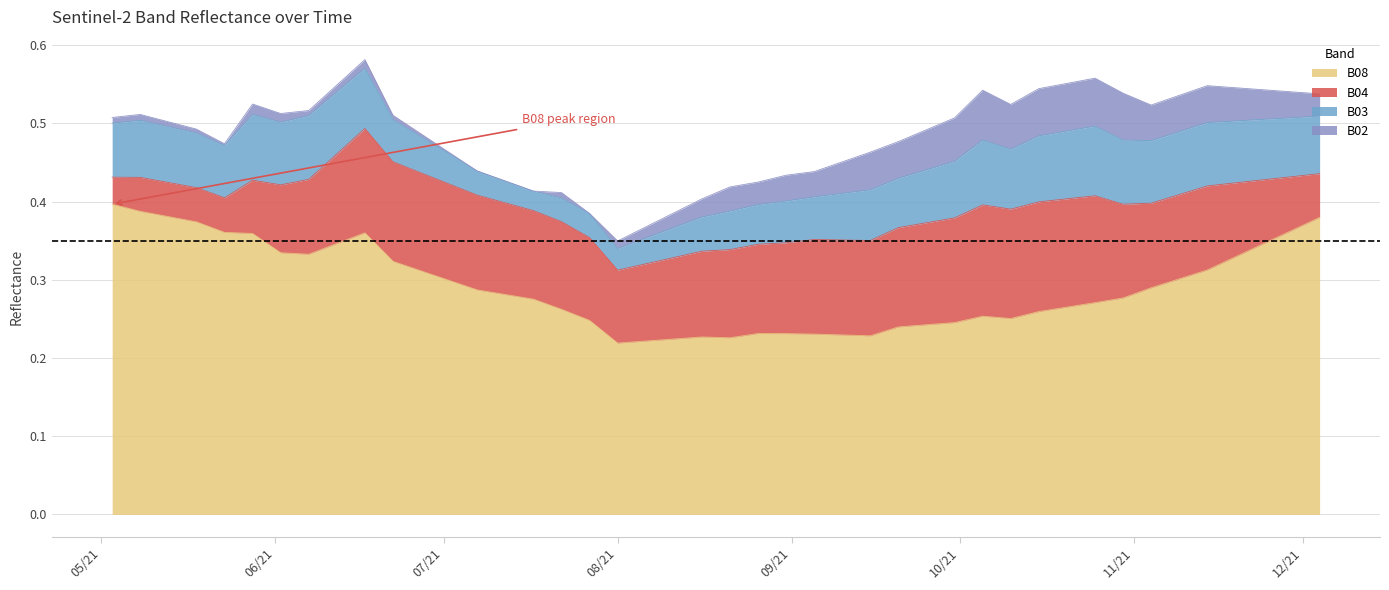

In B03, how many points are higher than both neighbors (excluding endpoints)?

8